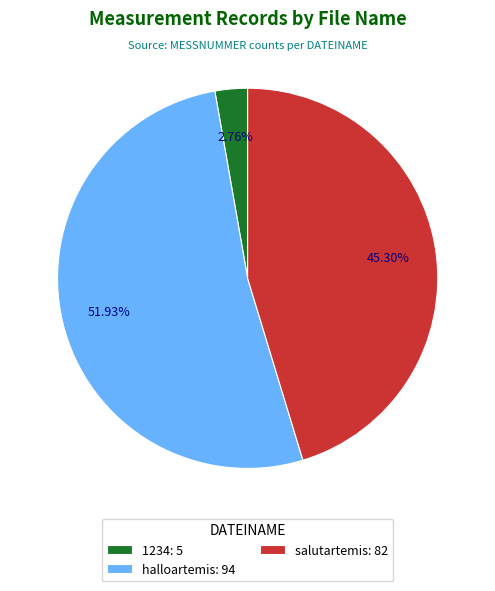

Rank the categories by value from lowest to highest.

1234, salutartemis, halloartemis